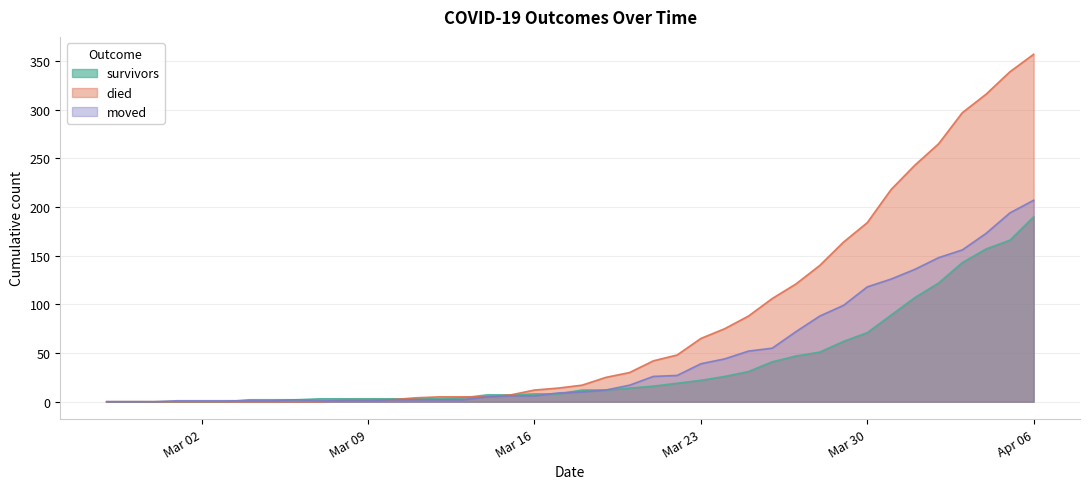

List the series in order of their peak value, highest first.

died, moved, survivors